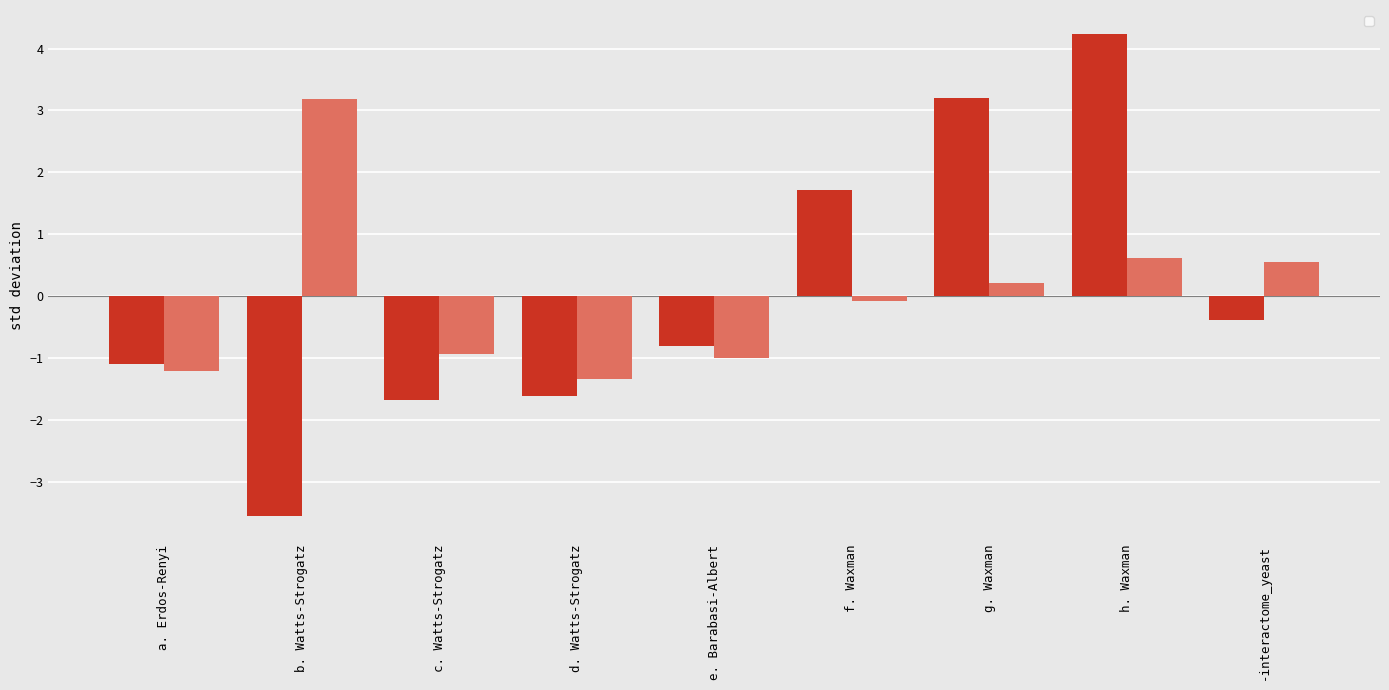

At which label does _dg_stdev first exceed 0?

f. Waxman